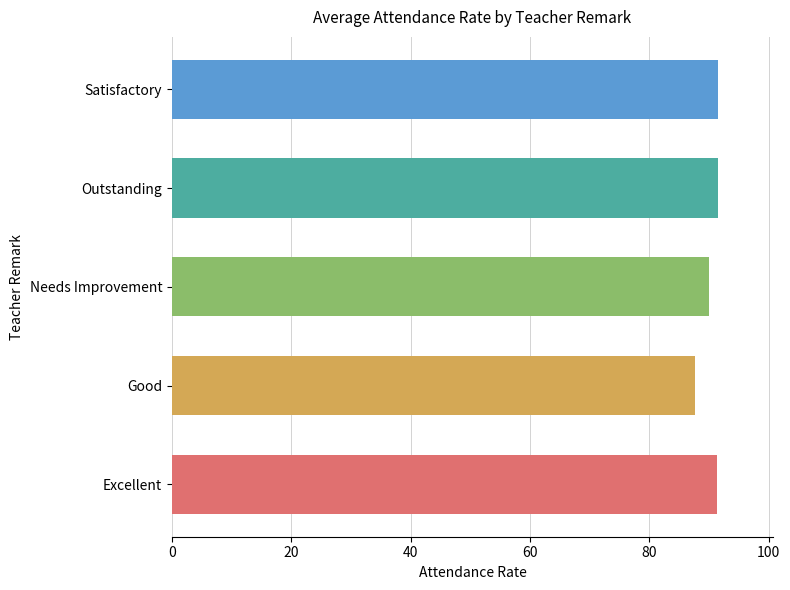

How many values are below 91?

2